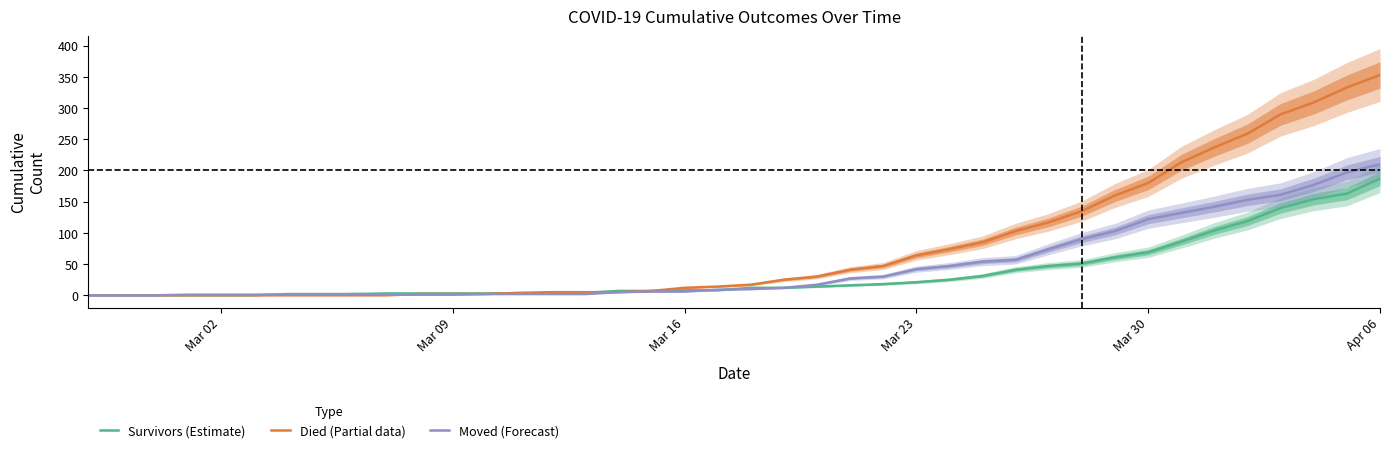

What is the highest value of the Moved (Forecast) series?

210